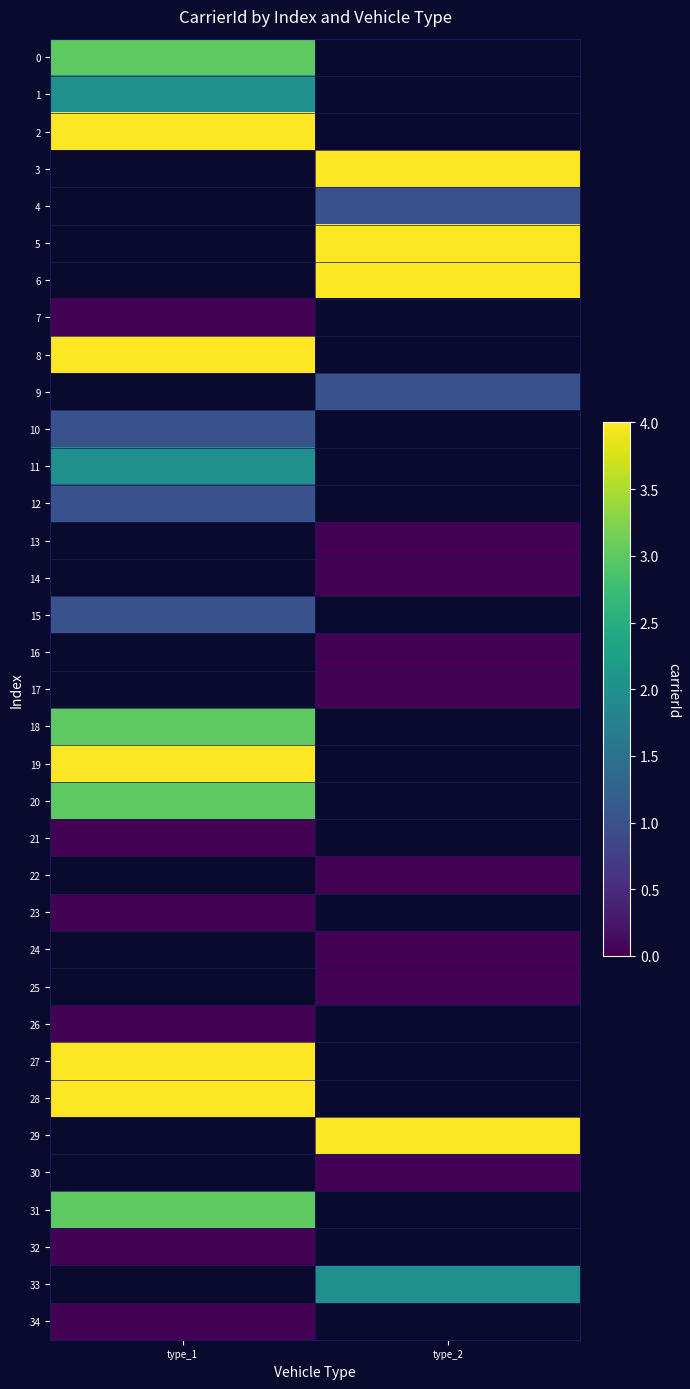

How many distinct data groups are displayed?

35